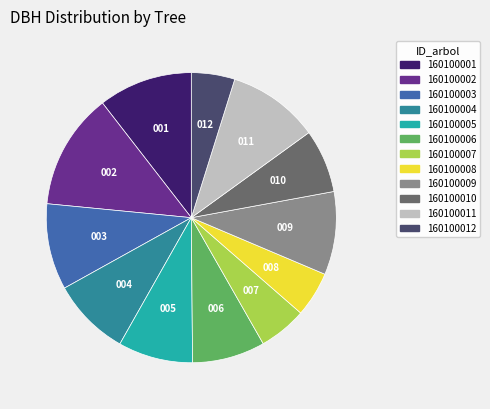

Which slice is the largest?

160100002